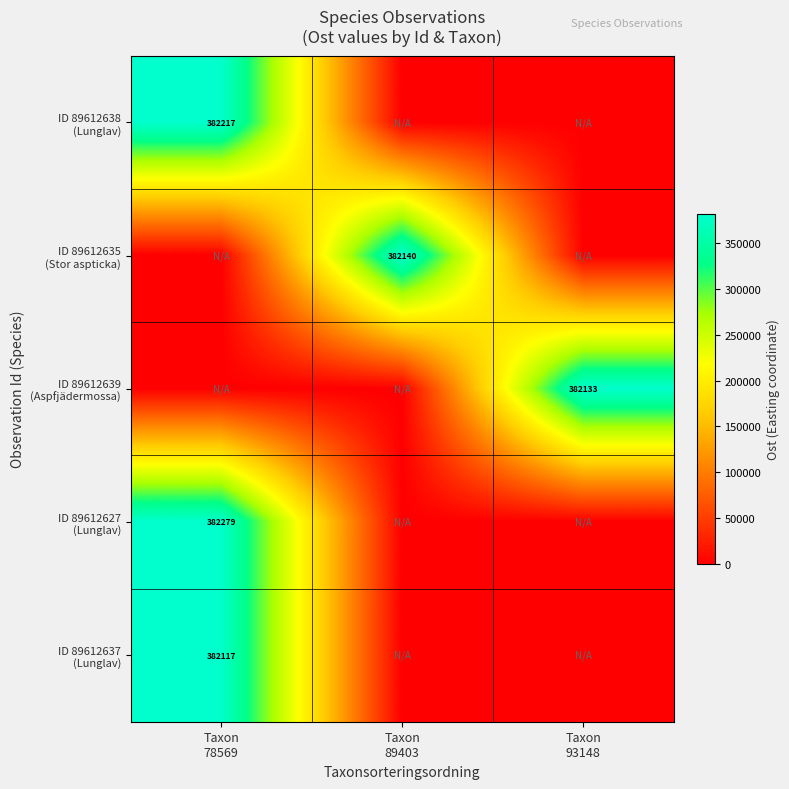

Which has a higher value, Taxon
89403 or Taxon
93148?

Taxon
89403